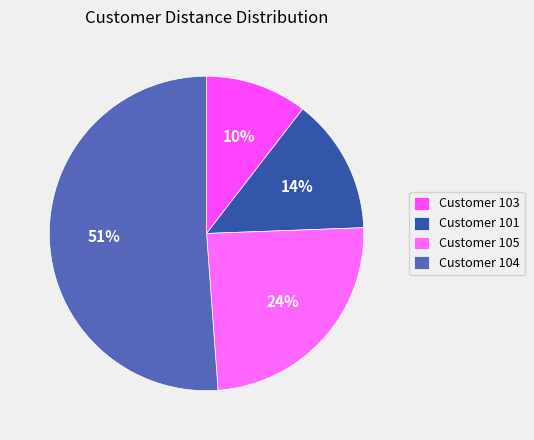

What is the smallest slice in the pie chart?

103